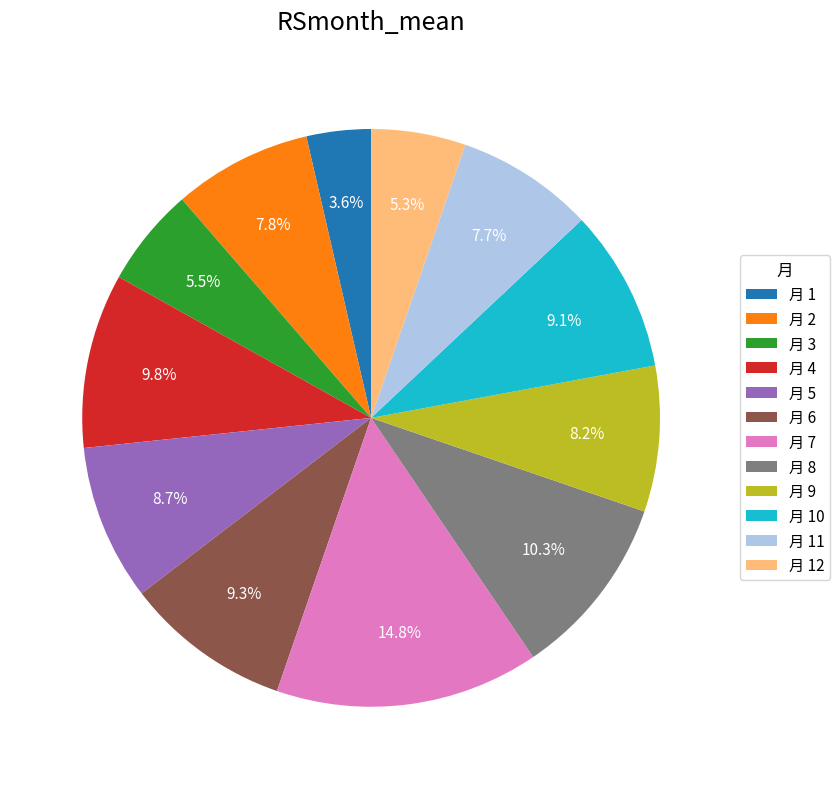

Which category has the smallest portion of the pie?

月 1